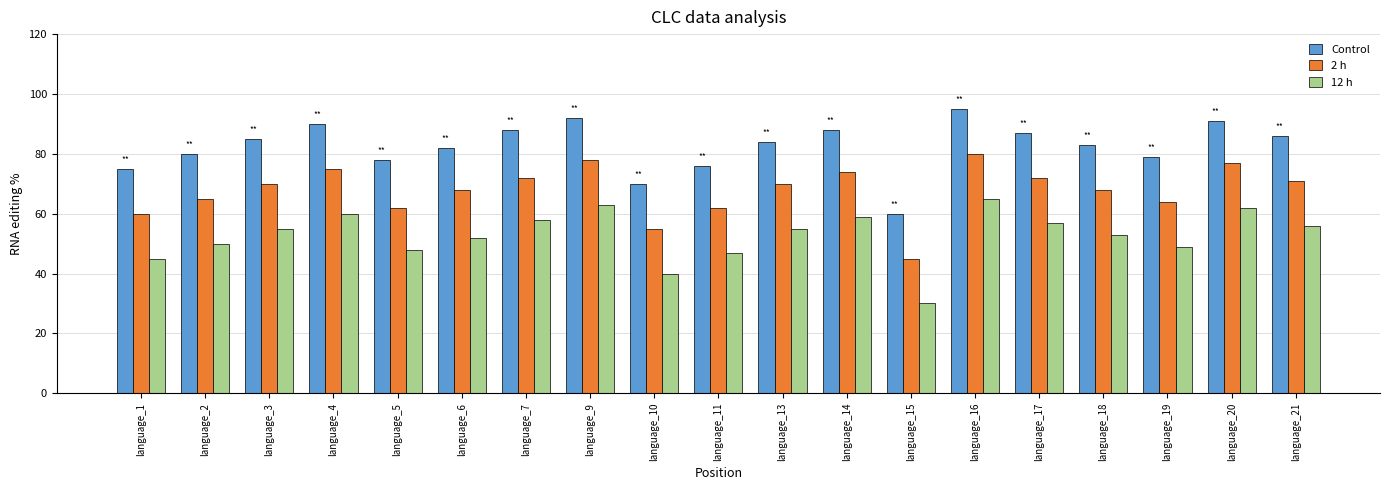

What is the difference between the highest and lowest values at language_18?

30